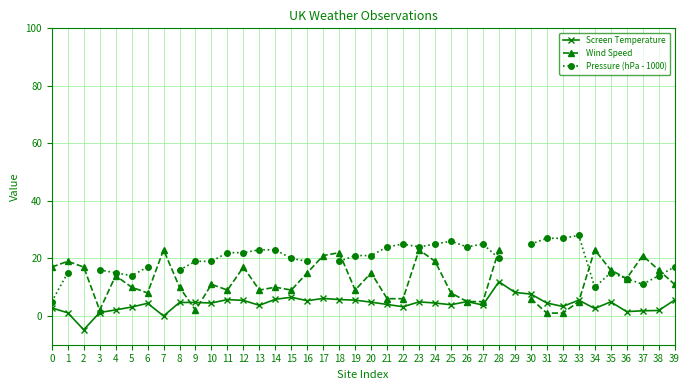

How many distinct data groups are displayed?

3